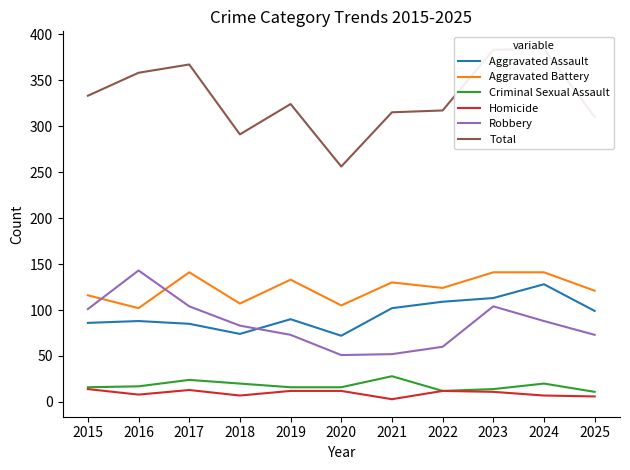

How many data points does each series have?

11